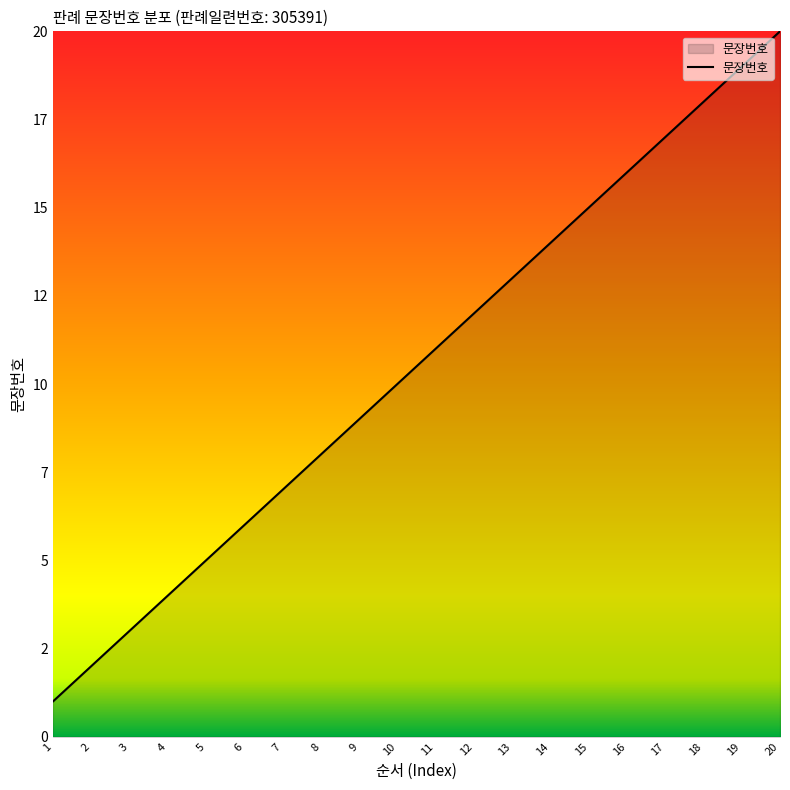

Does the chart have visible grid lines?

No